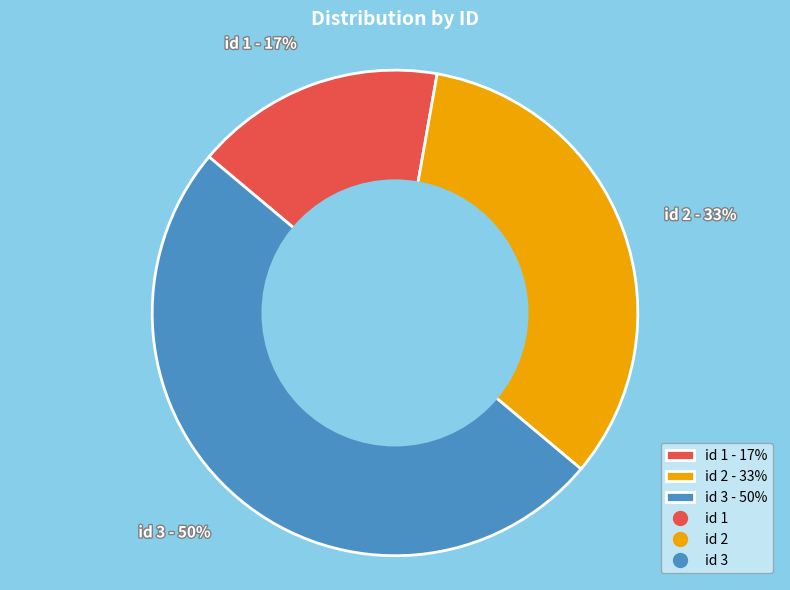

To the nearest percent, what portion does id 3 - 50% represent?

50%